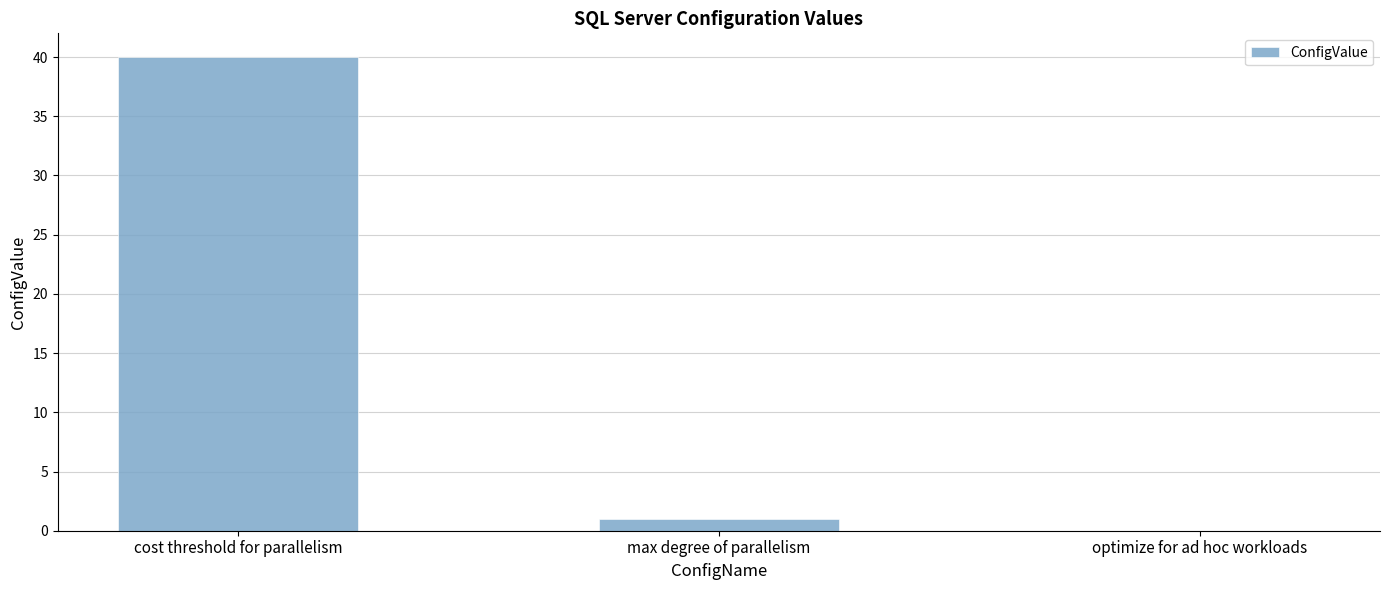

What is the sum of all values?

41